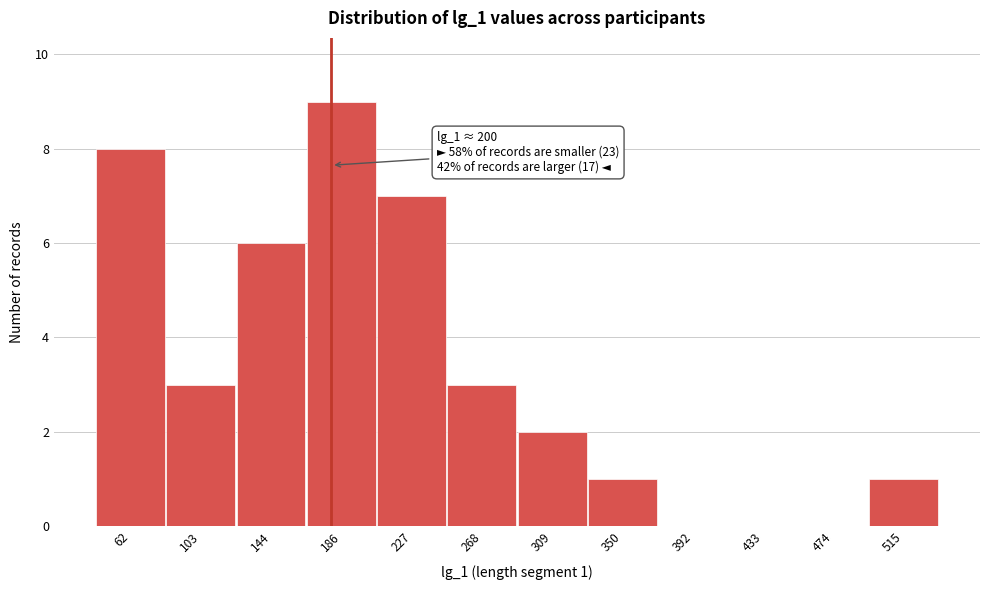

Reading left to right, extract all data points from this chart.

62=8	103=3	144=6	186=9	227=7	268=3	309=2	350=1	392=0	433=0	474=0	515=1